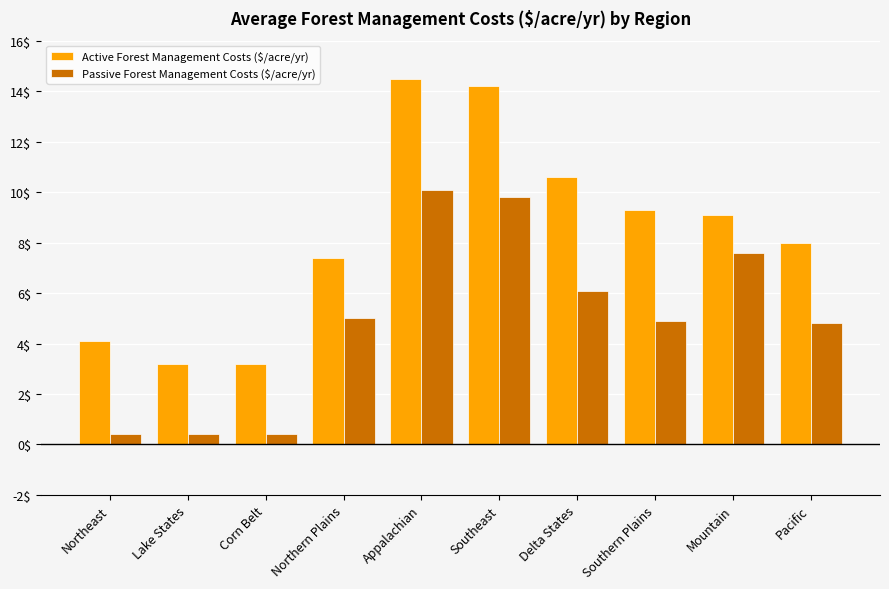

What is the label of the 3rd bar from the right?

Southern Plains